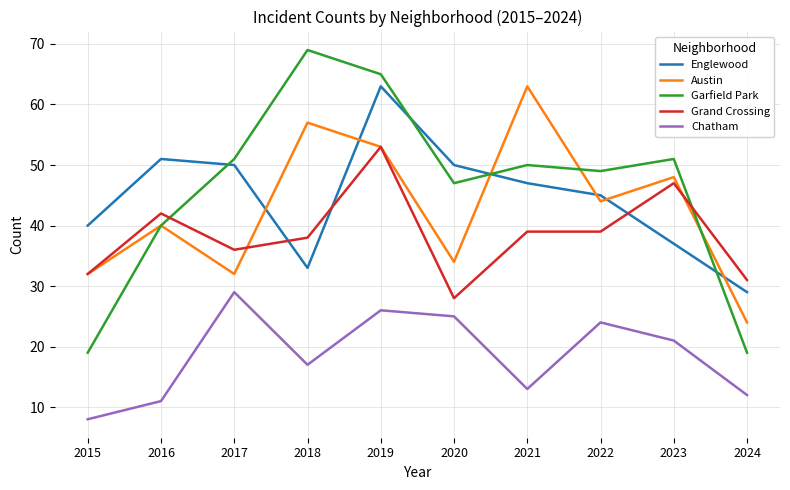

At which label is Garfield Park closest to 44?

2020